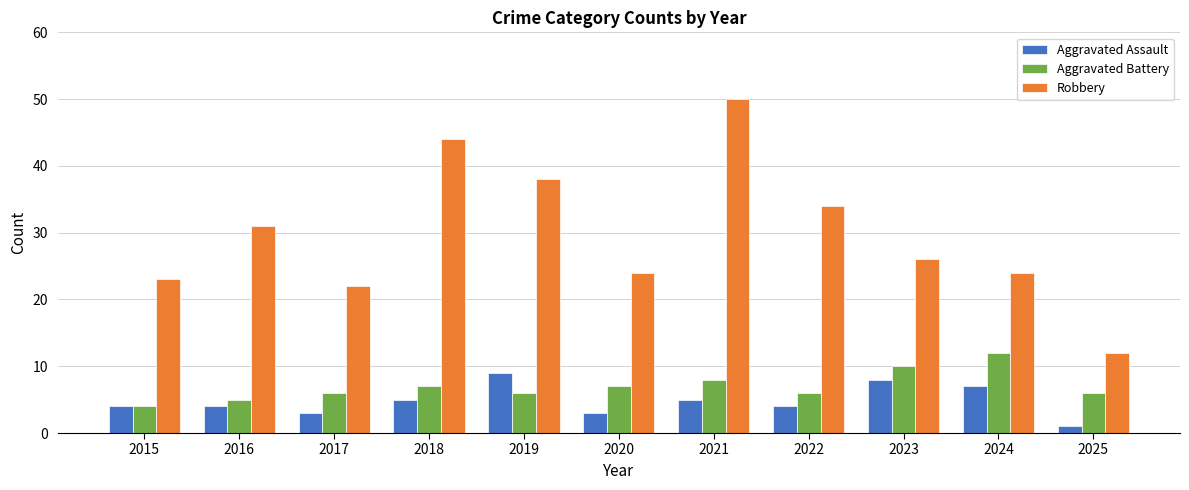

Which series has the largest total across all categories?

Robbery